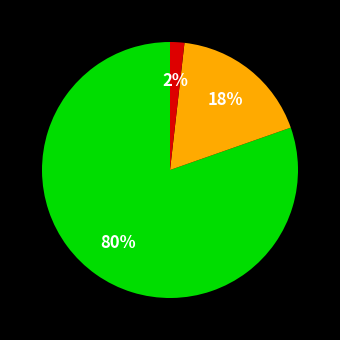

Is there any slice that represents more than half of the pie?

Yes